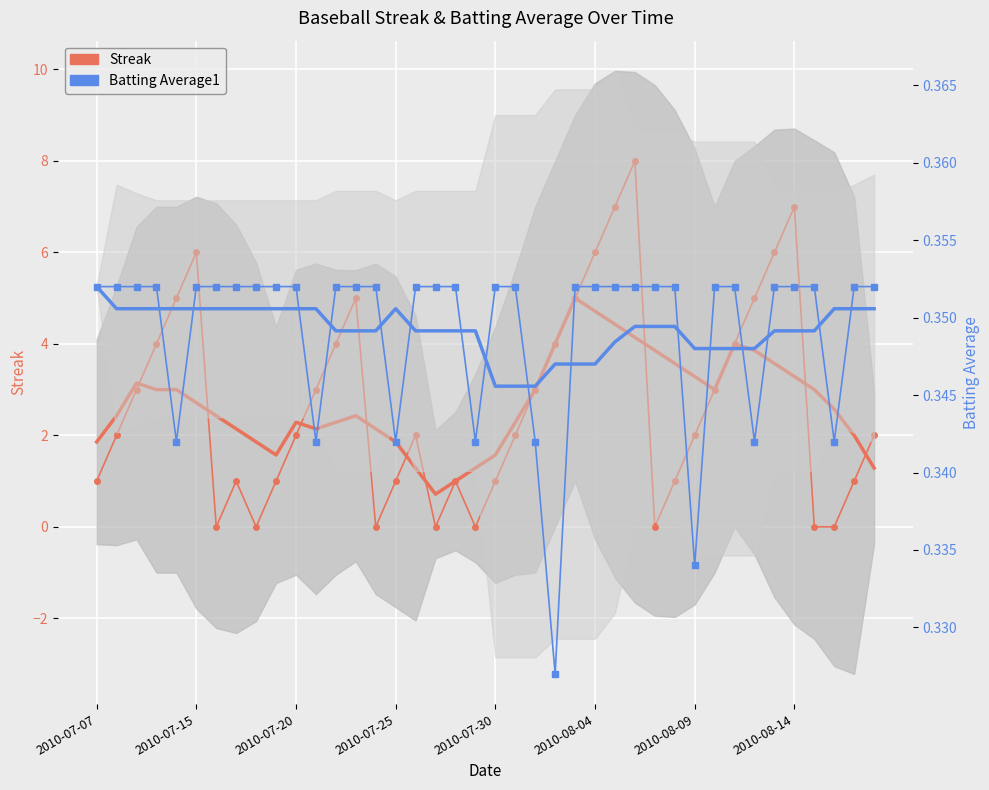

What is the value of the Batting Average1 point at the 3rd from the left?

0.4